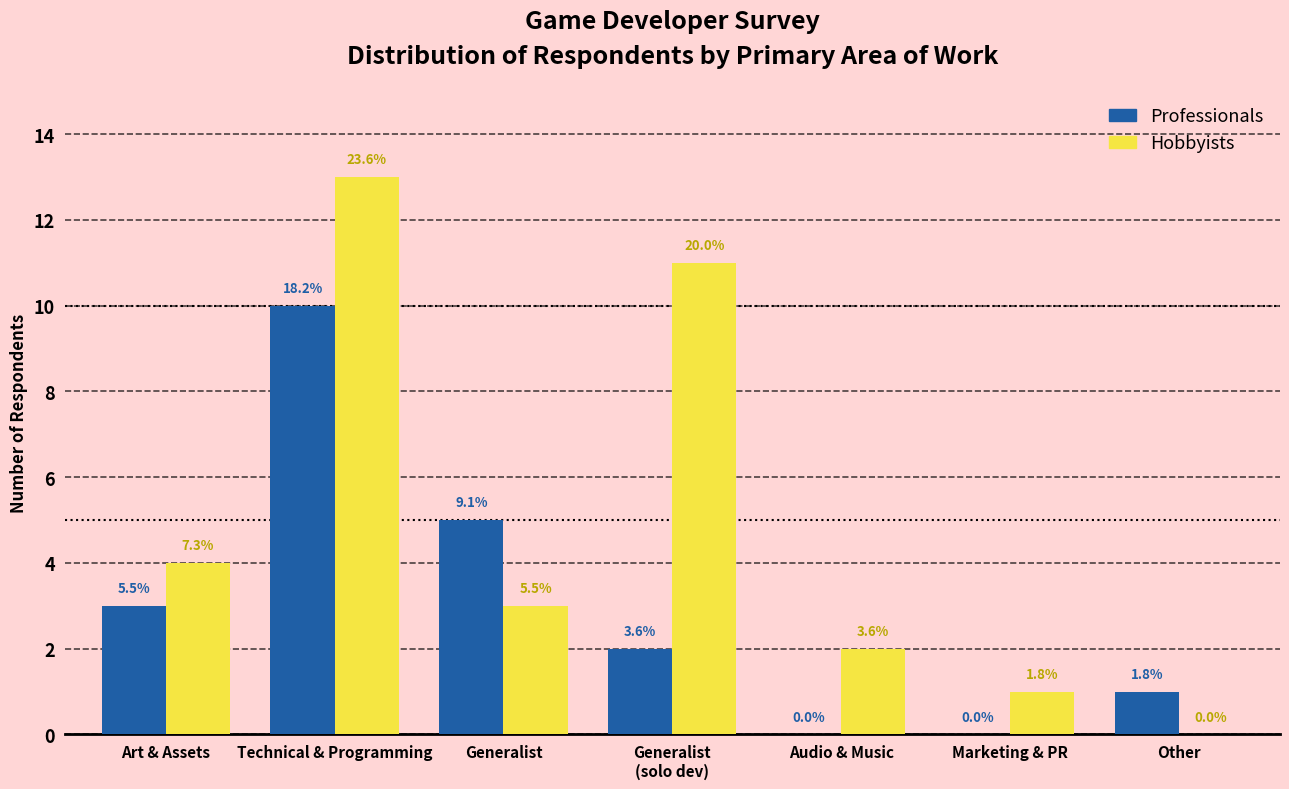

What is the label of the 4th bar from the right?

Generalist
(solo dev)